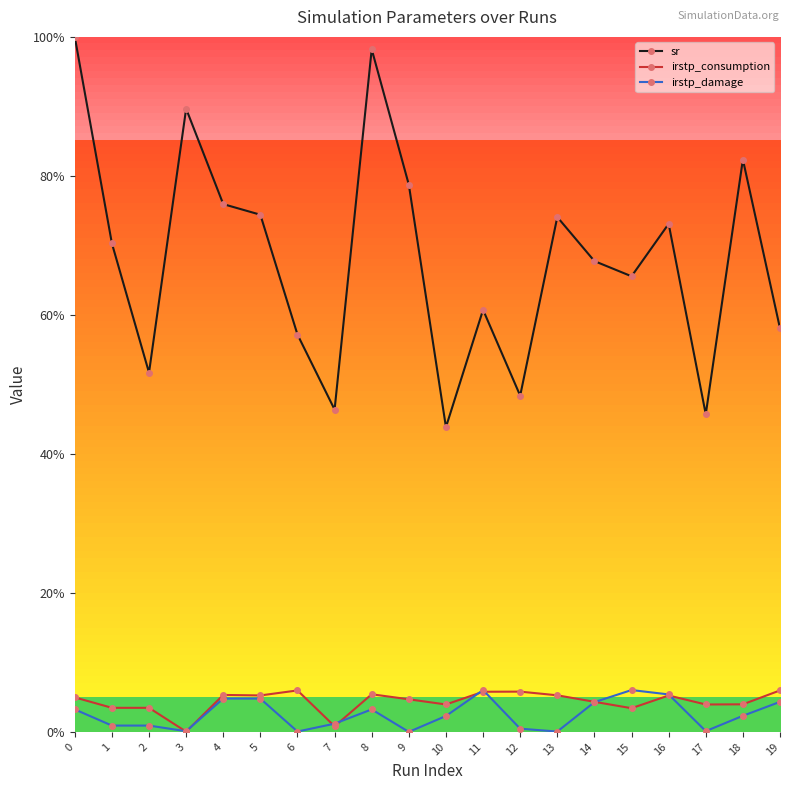

Reading left to right, extract all data points from this chart.

sr: 1.0	0.7	0.5	0.9	0.8	0.7	0.6	0.5	1.0	0.8	0.4	0.6	0.5	0.7	0.7	0.7	0.7	0.5	0.8	0.6
irstp_consumption: 0.0	0.0	0.0	0.0	0.1	0.1	0.1	0.0	0.1	0.0	0.0	0.1	0.1	0.1	0.0	0.0	0.1	0.0	0.0	0.1
irstp_damage: 0.0	0.0	0.0	0.0	0.0	0.0	0.0	0.0	0.0	0.0	0.0	0.1	0.0	0.0	0.0	0.1	0.1	0.0	0.0	0.0